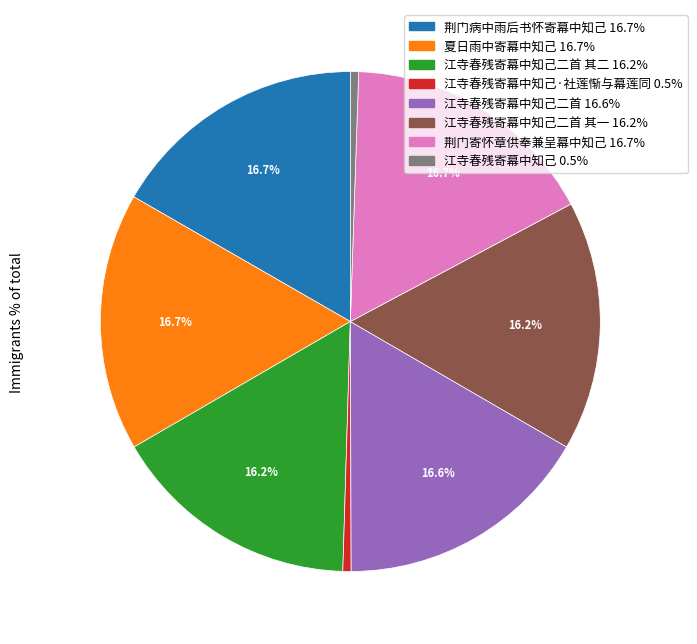

Is there a majority slice in this chart?

No